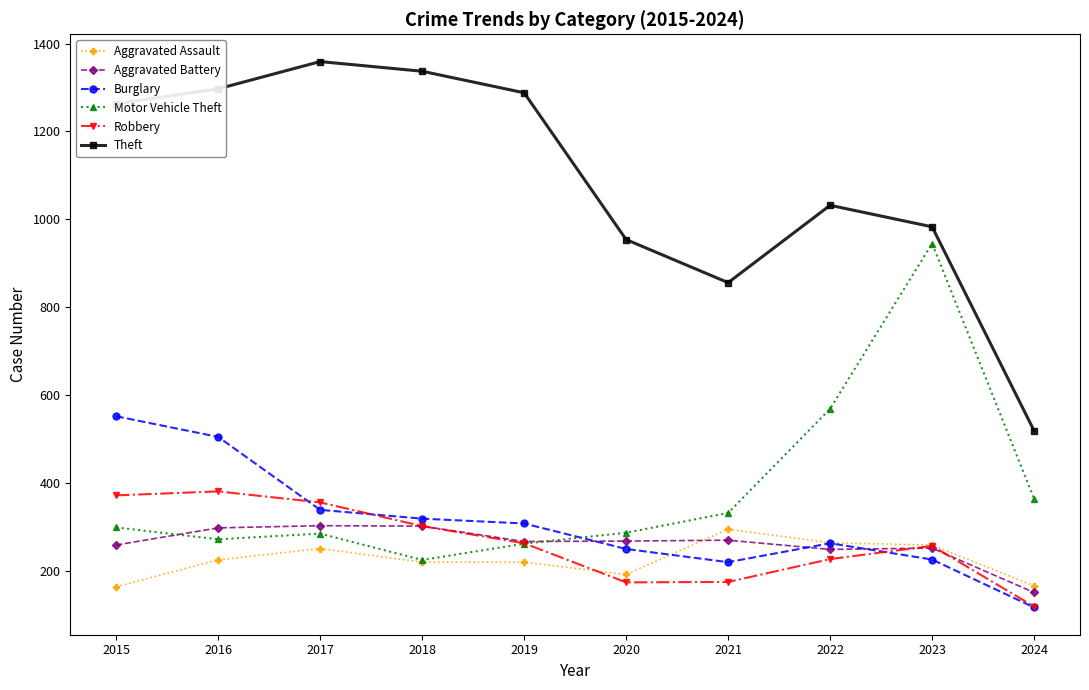

The Aggravated Assault series shows 439 at 2023. True or false?

False